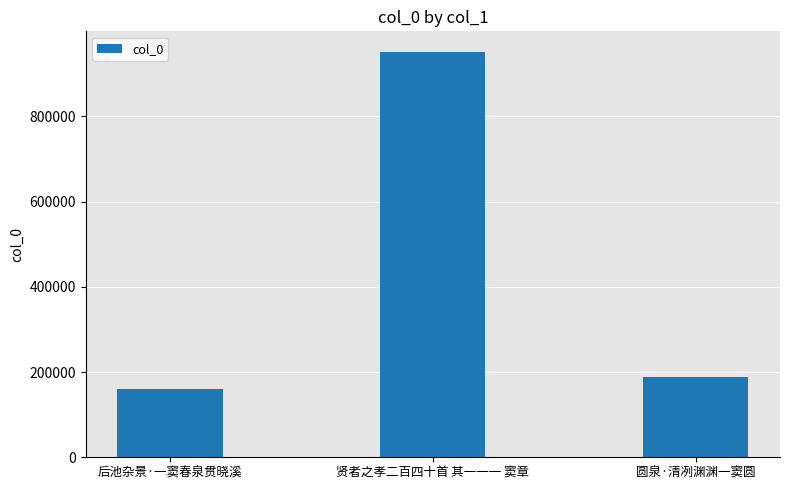

Are the bars grouped side by side (vs. stacked)?

No